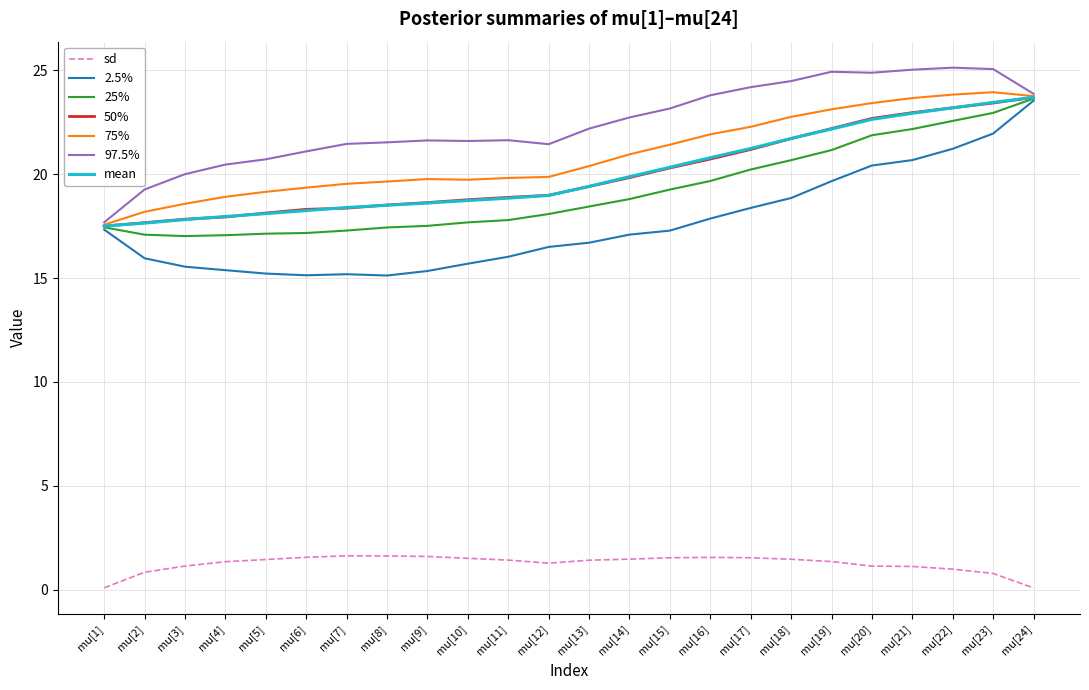

What position from the right is mu[7]?

18